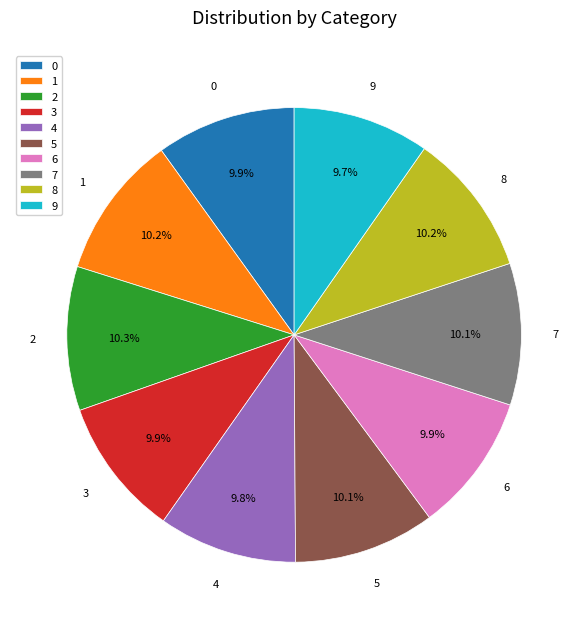

Is there a majority slice in this chart?

No